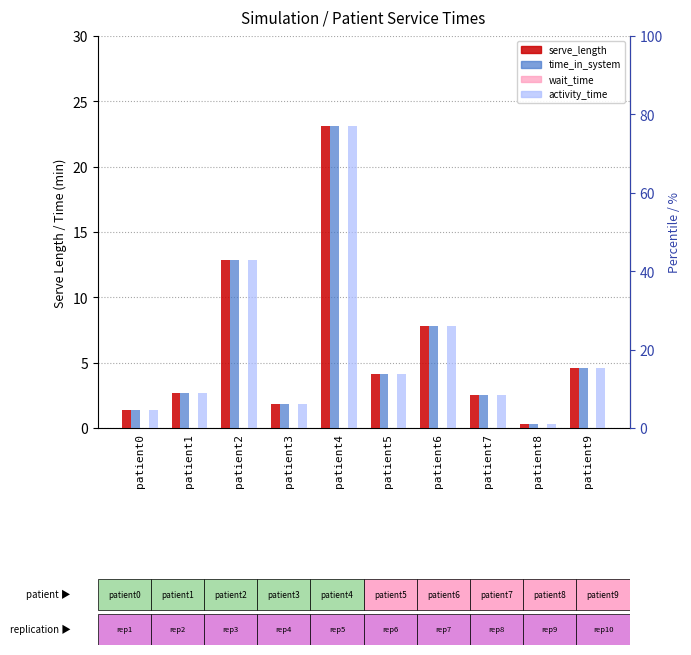

Which has a higher value, patient0 or patient7?

patient7